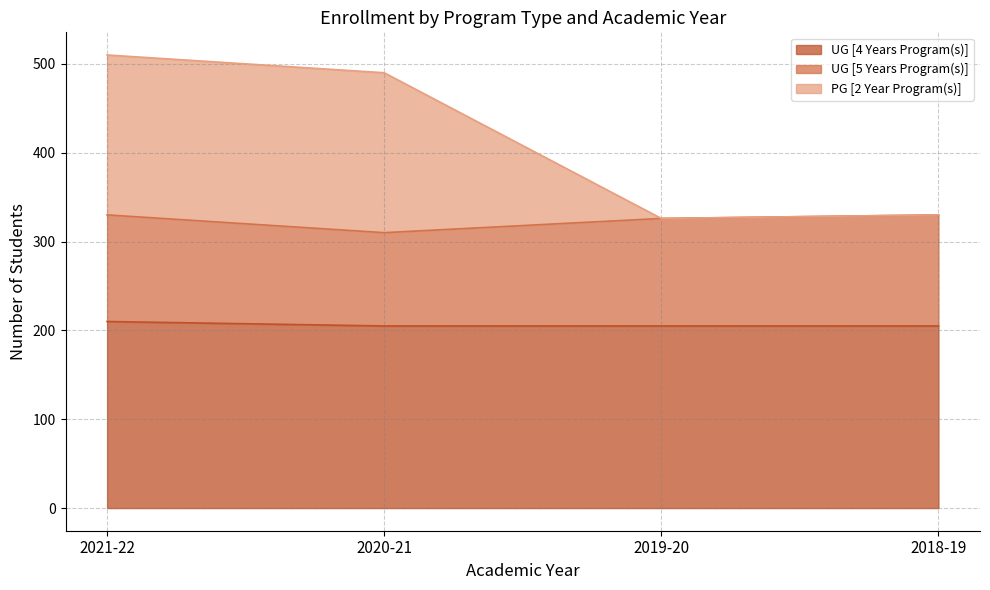

How many values in the PG [2 Year Program(s)] series are below 490?

2